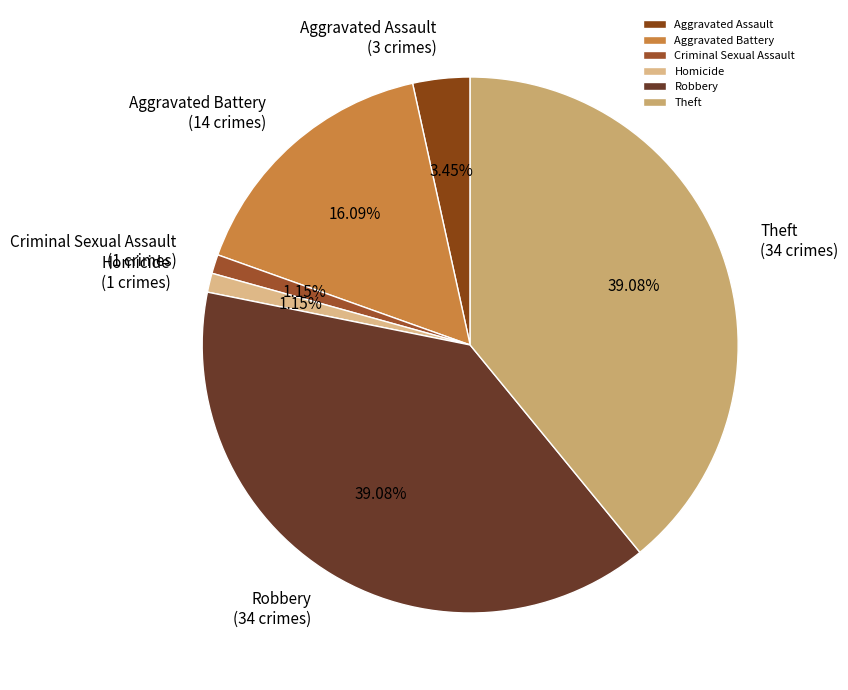

How many segments does this pie chart have?

6